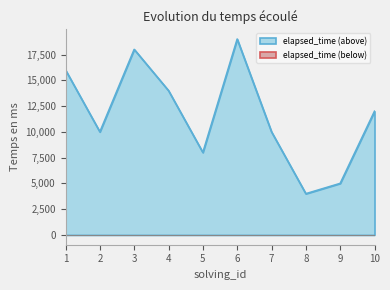

What is the difference between the values at 5 and 2?

2000